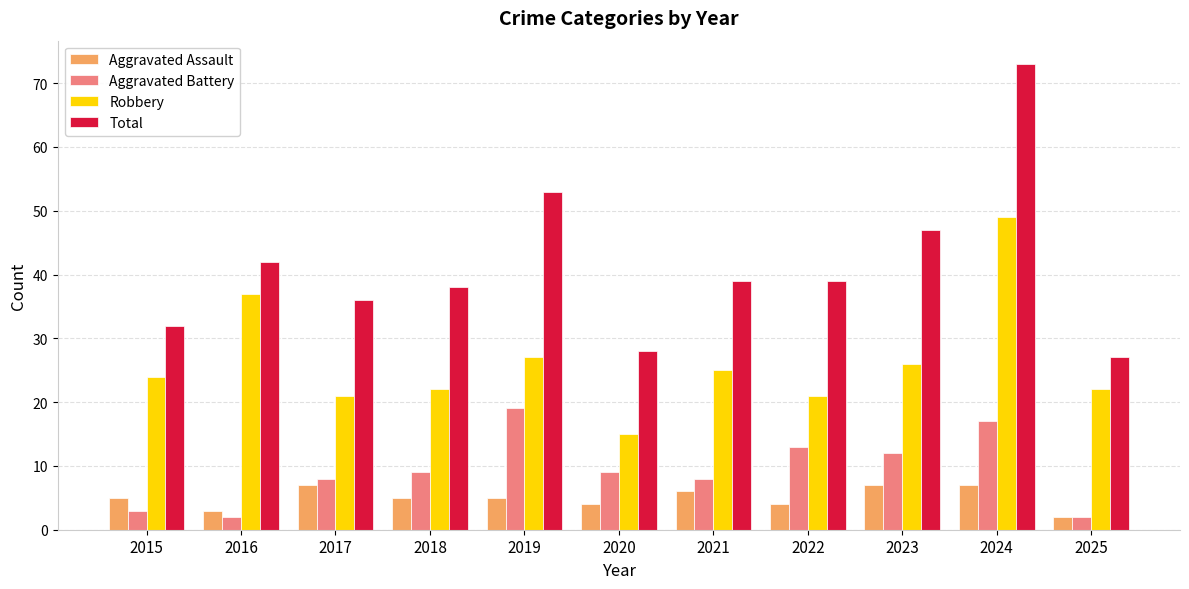

At which category is the sum across all series the highest?

2024